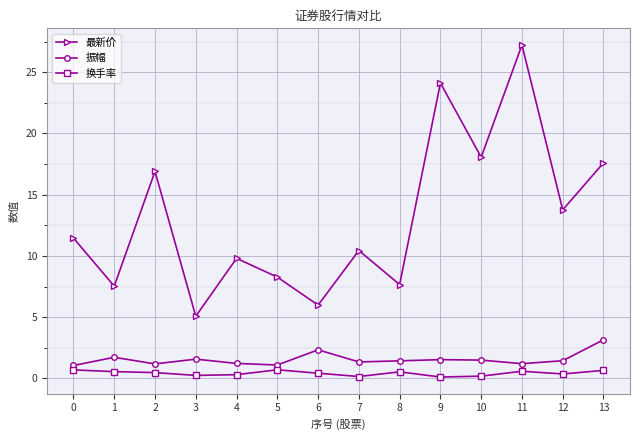

What is the difference between the maximum and minimum values in the 振幅 series?

2.1